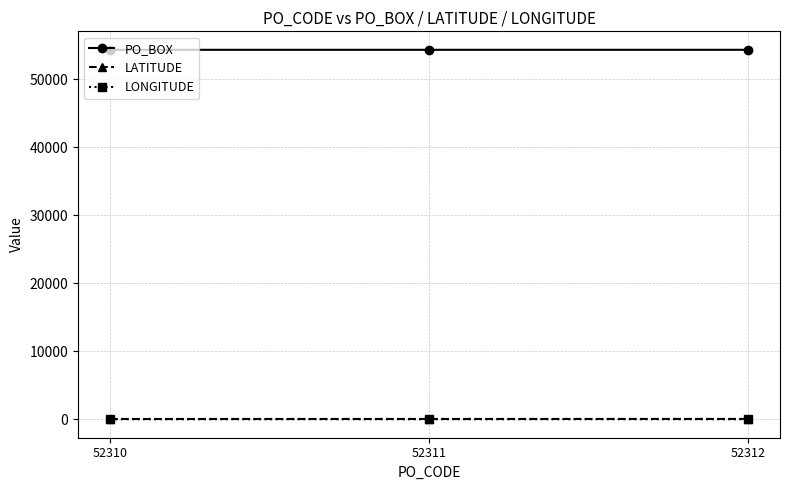

True or false: LATITUDE has a value of 62.1 at 52312.

True